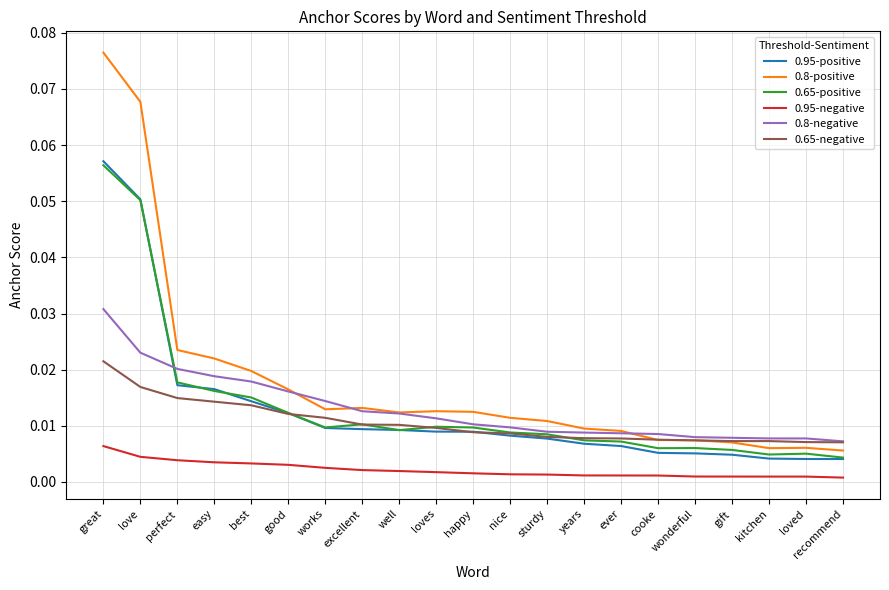

True or false: 0.8-positive and 0.8-negative cross at least once.

True